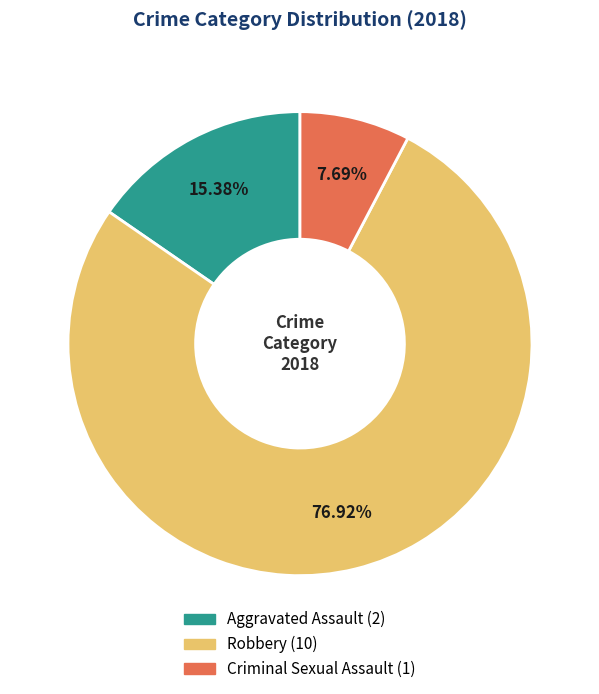

Which category has the smallest portion of the pie?

Criminal Sexual Assault